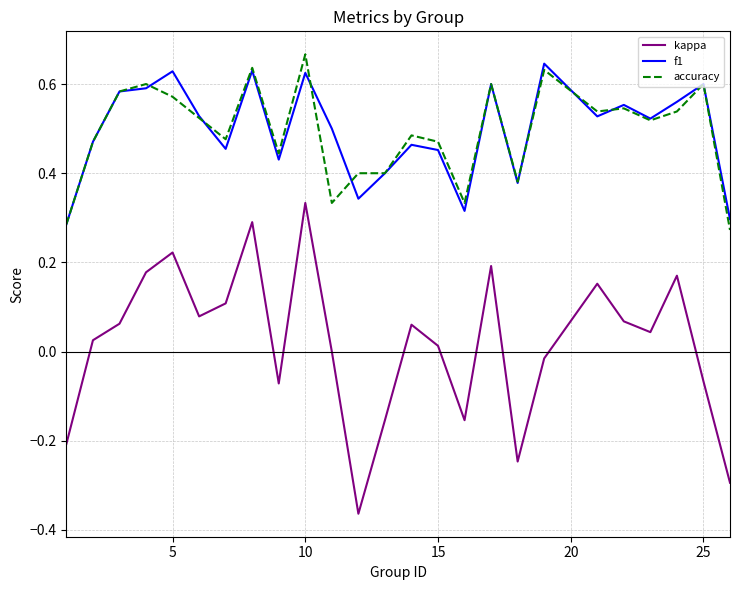

True or false: kappa and accuracy cross at least once.

False